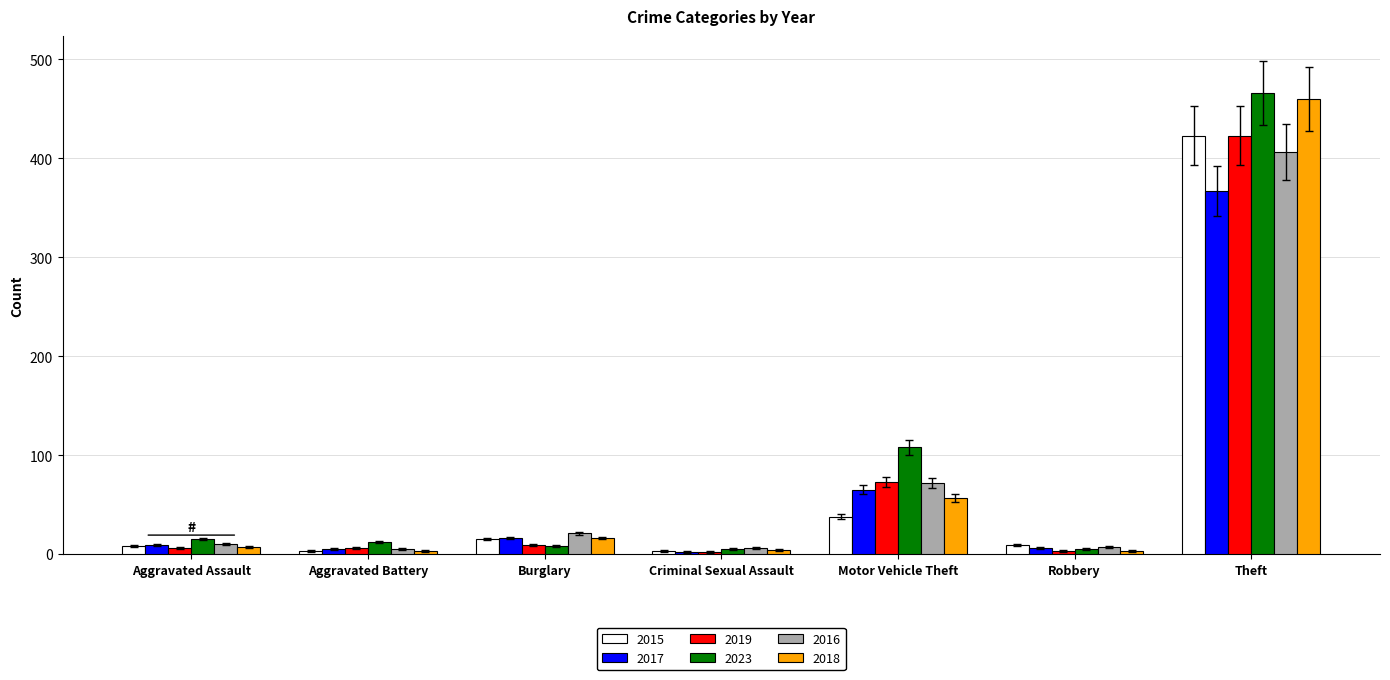

How many data points in 2016 are less than 10?

3